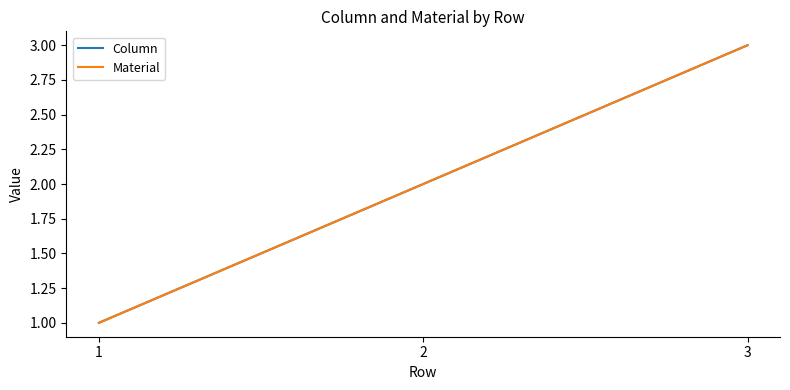

At which category is the sum across all series the highest?

3